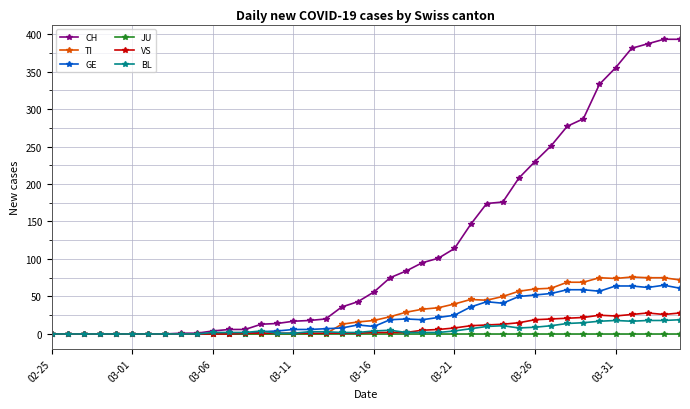

Which series has the largest total across all categories?

CH